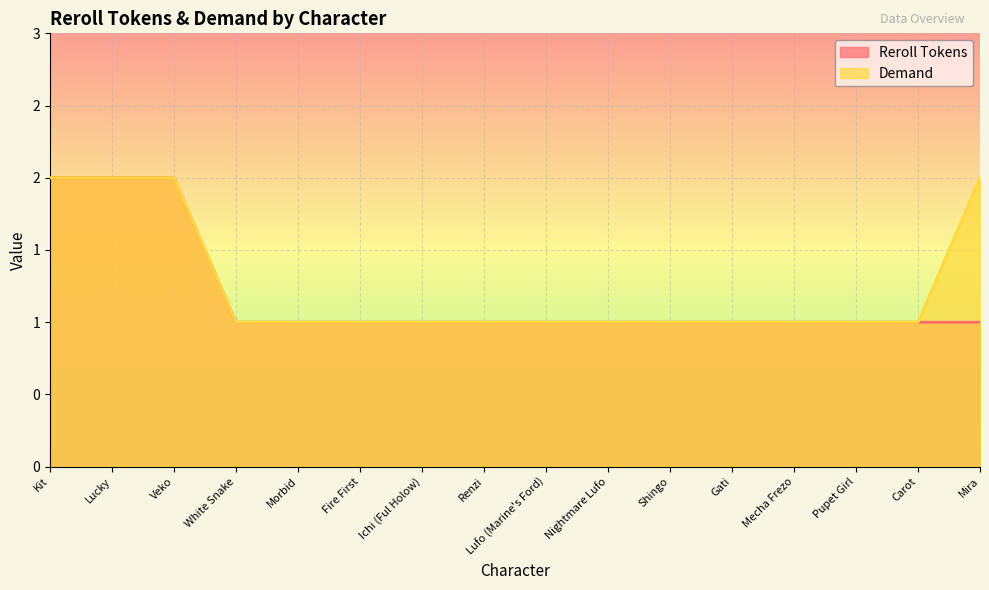

True or false: Reroll Tokens has more than 1 points higher than both neighbors.

False